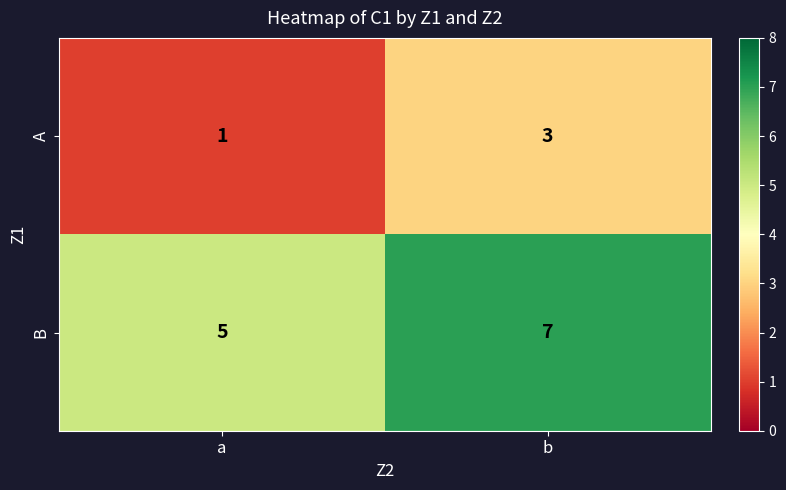

What is the difference between the highest and lowest values at a?

4